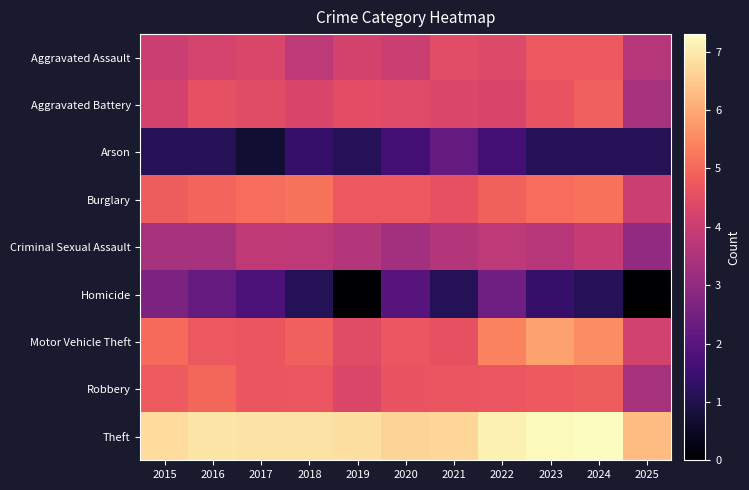

Reading right to left, list all the values displayed in this chart.

Aggravated Assault: 2025=3.6	2024=4.7	2023=4.7	2022=4.4	2021=4.5	2020=4.0	2019=4.2	2018=3.8	2017=4.3	2016=4.2	2015=4.0
Aggravated Battery: 2025=3.4	2024=4.9	2023=4.6	2022=4.3	2021=4.3	2020=4.4	2019=4.5	2018=4.3	2017=4.4	2016=4.5	2015=4.2
Arson: 2025=1.1	2024=1.1	2023=1.1	2022=1.6	2021=2.2	2020=1.6	2019=1.1	2018=1.4	2017=0.7	2016=1.1	2015=1.1
Burglary: 2025=4.0	2024=5.1	2023=5.1	2022=4.9	2021=4.6	2020=4.7	2019=4.7	2018=5.2	2017=5.1	2016=4.9	2015=4.8
Criminal Sexual Assault: 2025=3.0	2024=3.9	2023=3.7	2022=3.8	2021=3.6	2020=3.3	2019=3.6	2018=3.8	2017=3.8	2016=3.4	2015=3.4
Homicide: 2025=0.0	2024=1.1	2023=1.4	2022=2.4	2021=1.1	2020=1.9	2019=0.0	2018=1.1	2017=1.8	2016=2.2	2015=2.6
Motor Vehicle Theft: 2025=4.1	2024=5.6	2023=5.9	2022=5.4	2021=4.6	2020=4.7	2019=4.4	2018=4.9	2017=4.7	2016=4.7	2015=5.0
Robbery: 2025=3.4	2024=4.8	2023=4.7	2022=4.7	2021=4.7	2020=4.6	2019=4.3	2018=4.7	2017=4.7	2016=5.0	2015=4.8
Theft: 2025=6.3	2024=7.3	2023=7.2	2022=7.1	2021=6.7	2020=6.7	2019=6.8	2018=6.9	2017=6.9	2016=6.9	2015=6.8